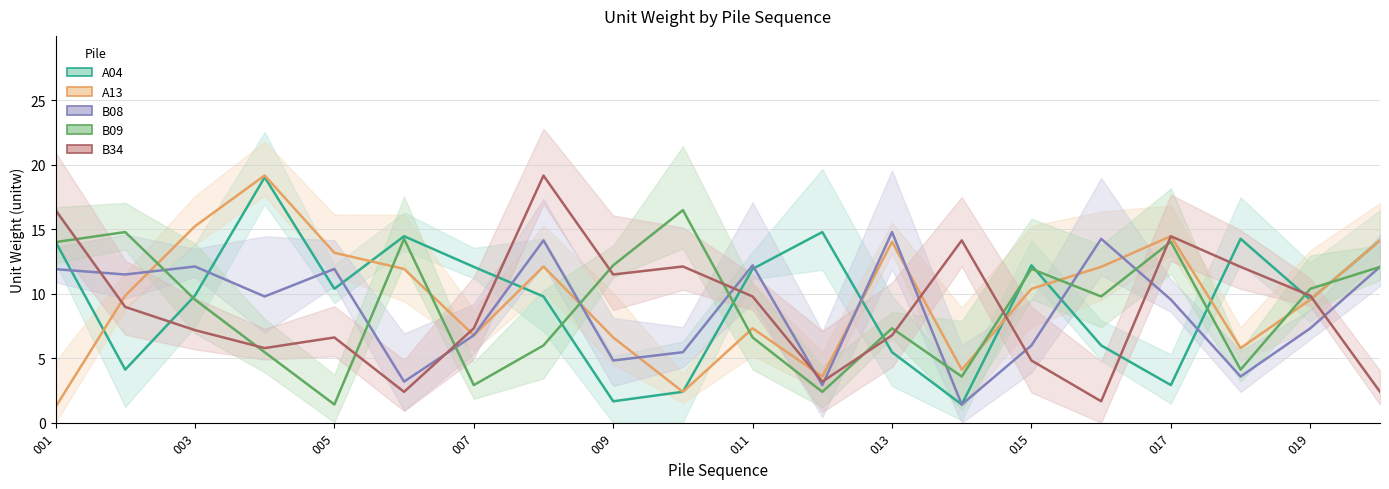

True or false: A04 line has more than 1 interior local peaks.

True